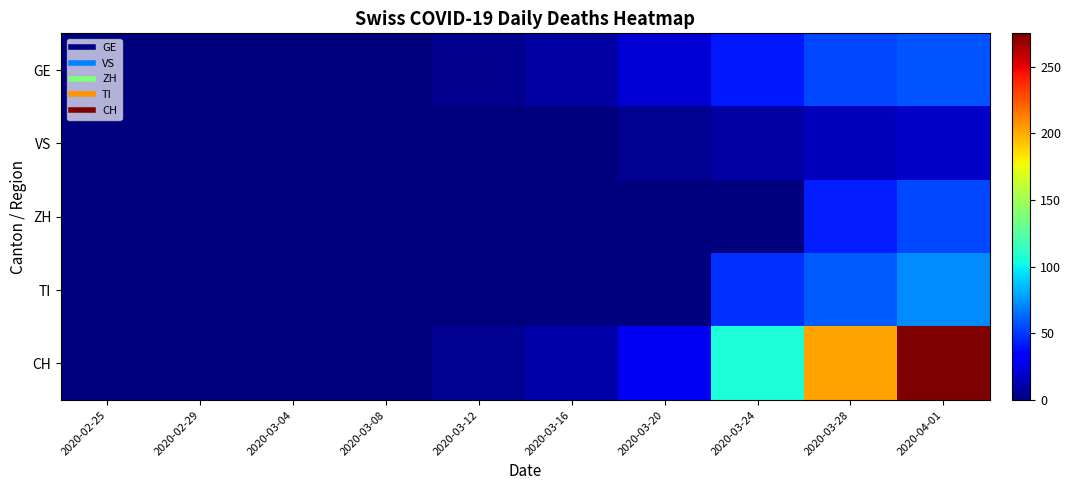

Rank the series at 2020-03-24 from highest to lowest value.

CH, TI, GE, VS, ZH